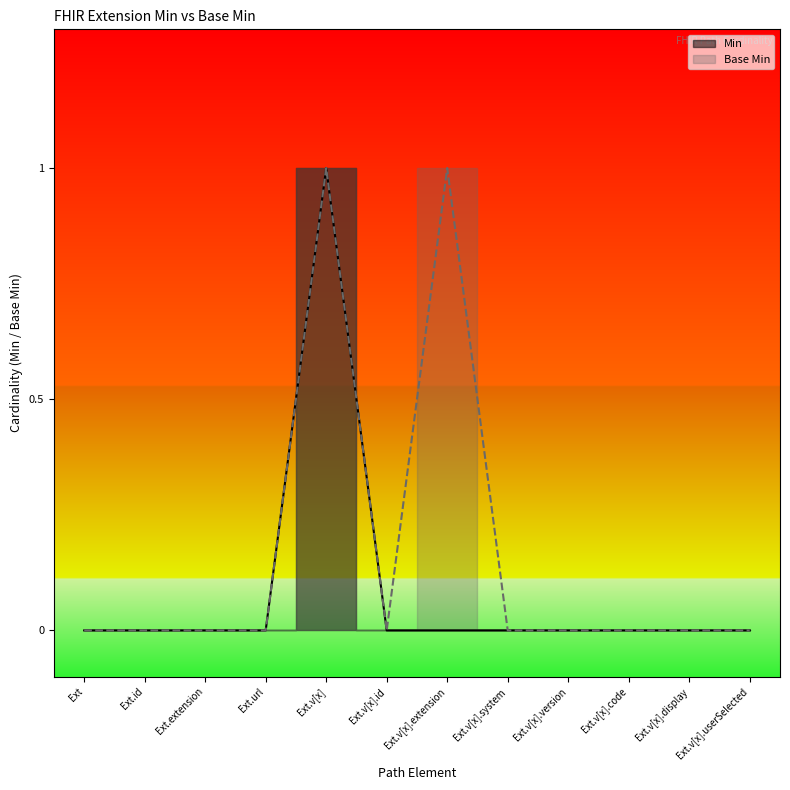

Which series has the widest spread of values?

Min